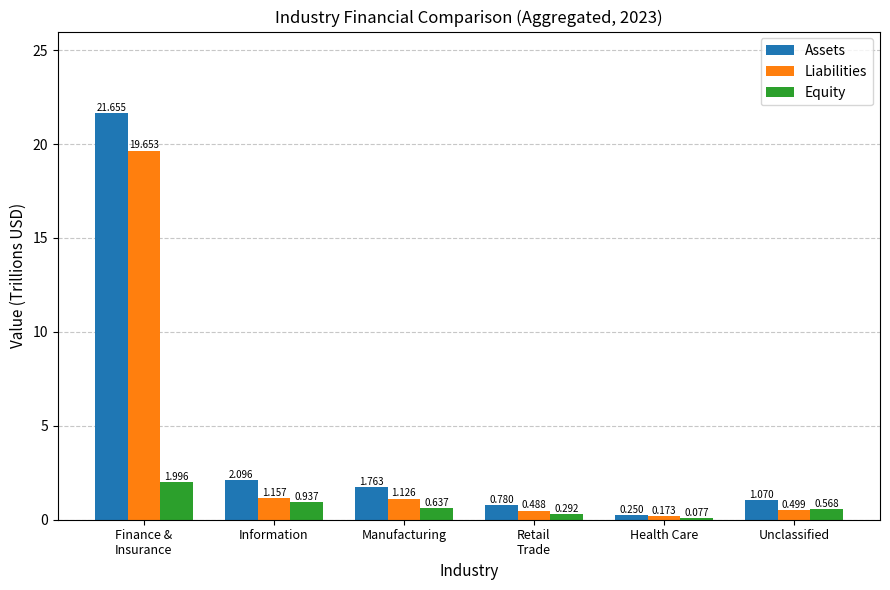

Which series has the largest range (max minus min)?

Assets